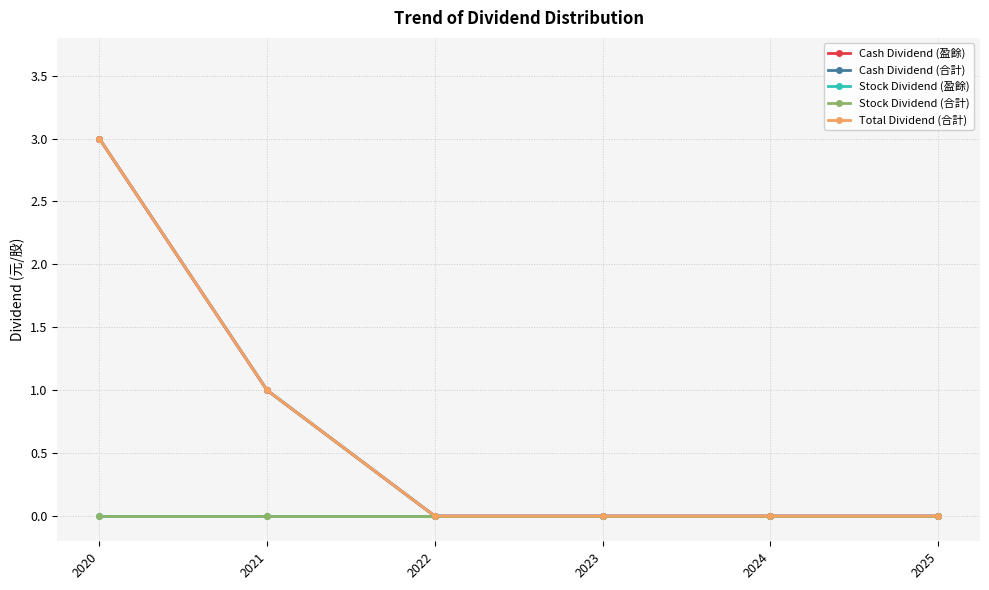

Does the chart have visible grid lines?

Yes